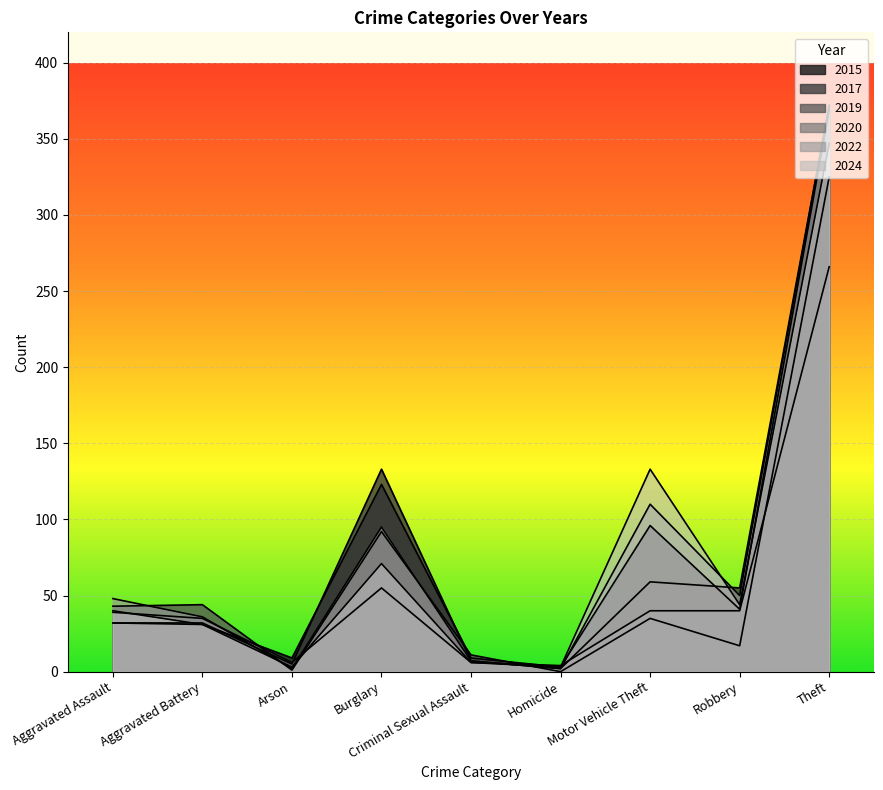

Is the value of 2024 at Arson greater than the value of 2017 at Homicide?

Yes